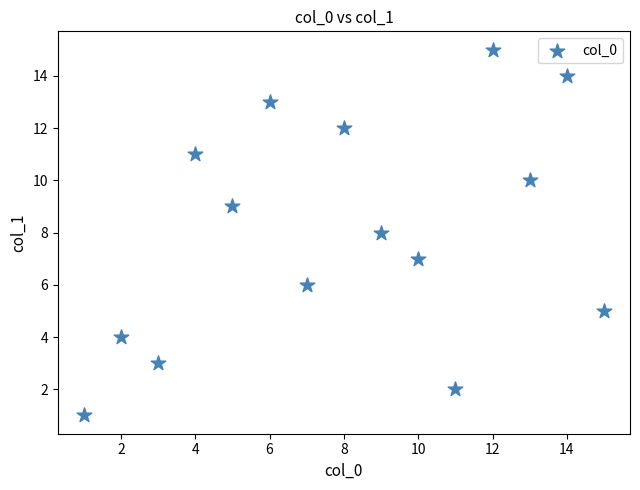

What is the range of Y values (max minus min)?

14